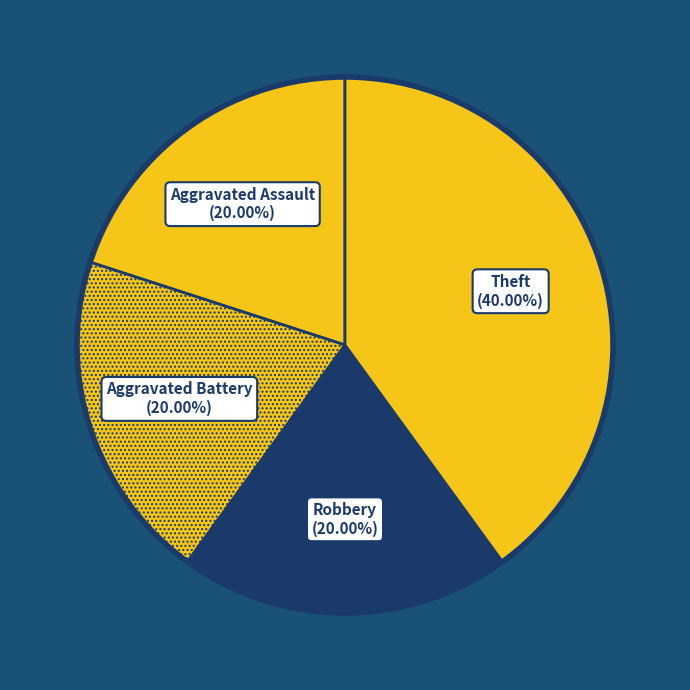

Is there a majority slice in this chart?

No